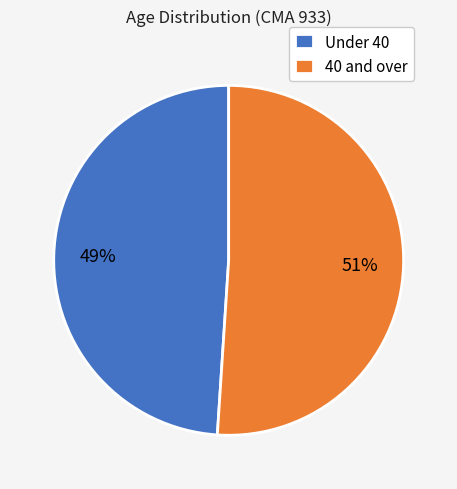

To the nearest percent, what is the difference between the largest and smallest slice percentages?

2%